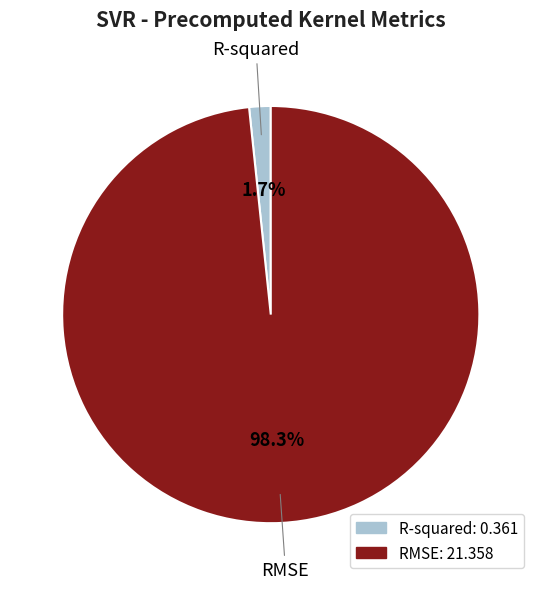

To the nearest percent, what is the average slice percentage?

50%